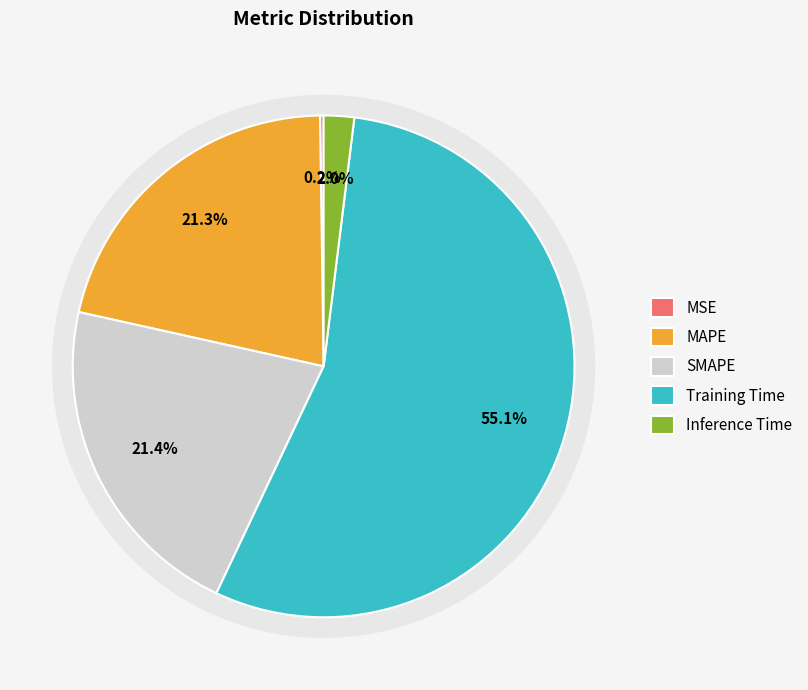

Does any single category account for the majority?

Yes